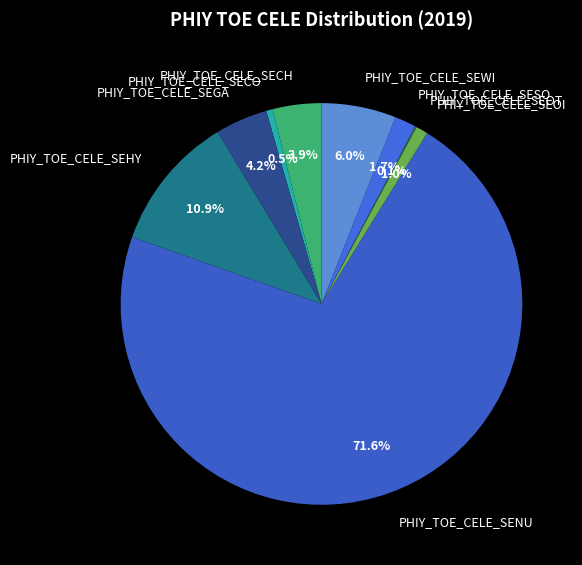

Which has a higher value, PHIY_TOE_CELE_SESO or PHIY_TOE_CELE_SECH?

PHIY_TOE_CELE_SECH